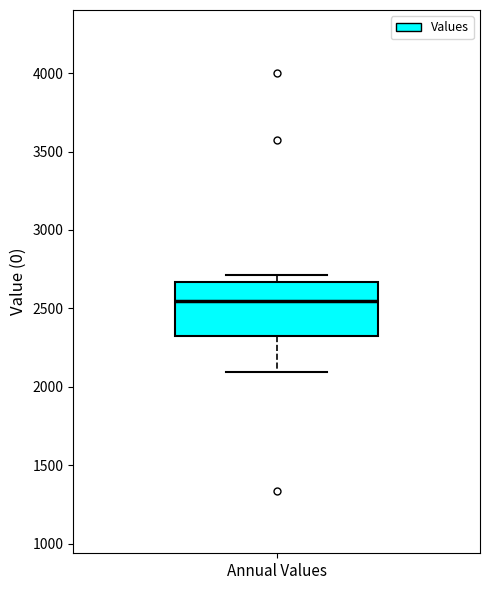

Where does the lower whisker of the box for Annual Values end on the y-axis? The values are not printed on the chart, so give them approximately, as read against the axis.

2100